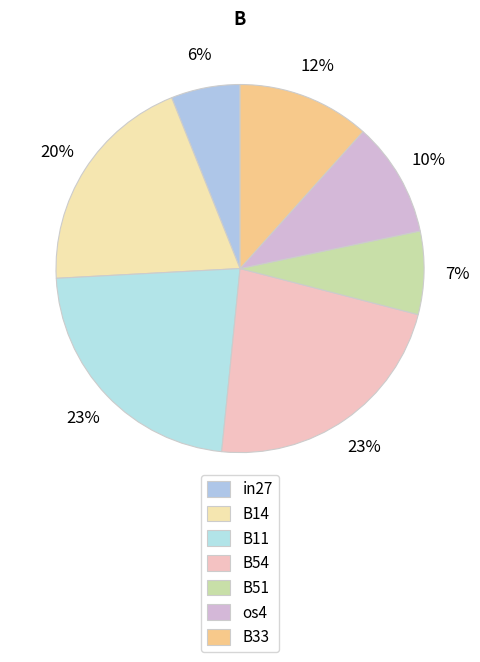

How many slices are in this pie chart?

7